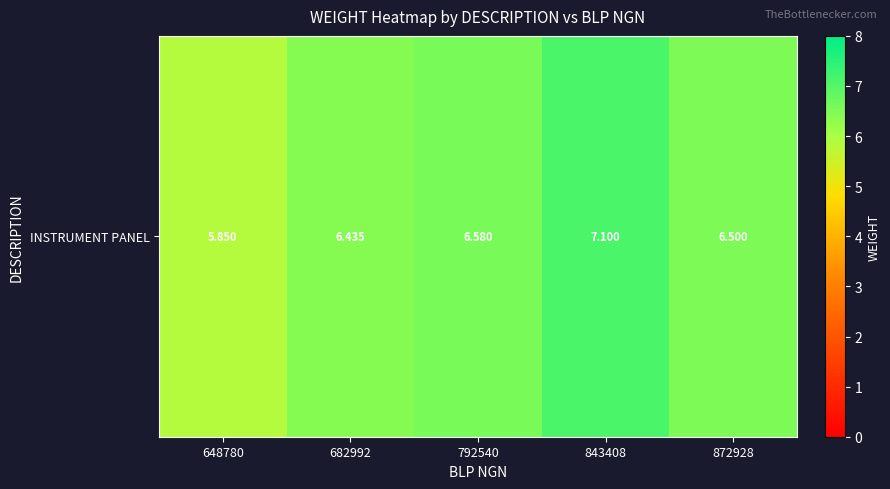

Which category has the highest value across all series?

843408